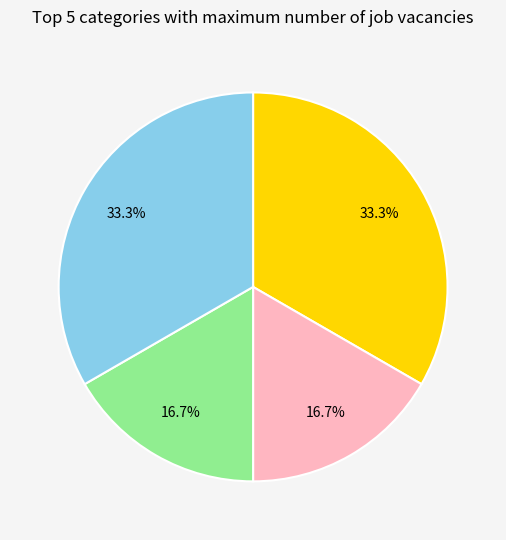

Is there any slice that represents more than half of the pie?

No